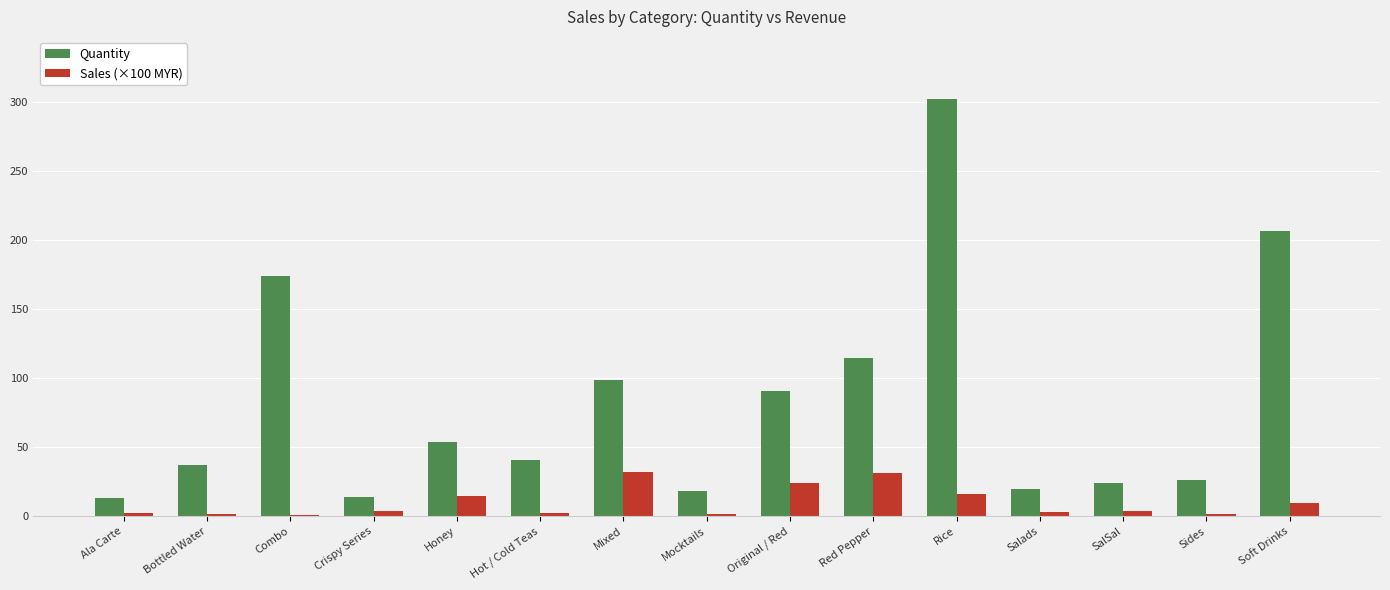

Read the Quantity value at Soft Drinks.

207.0